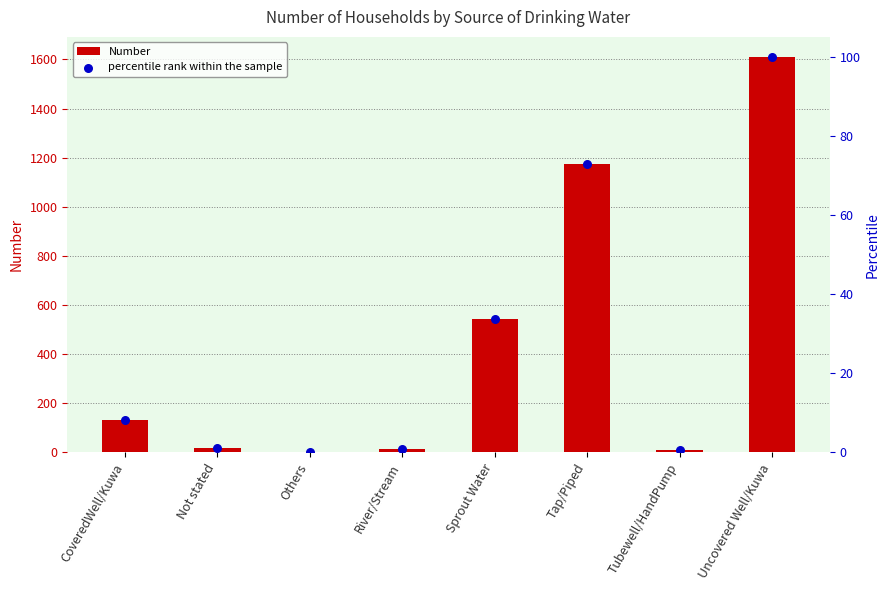

Which series has the largest total across all categories?

Number